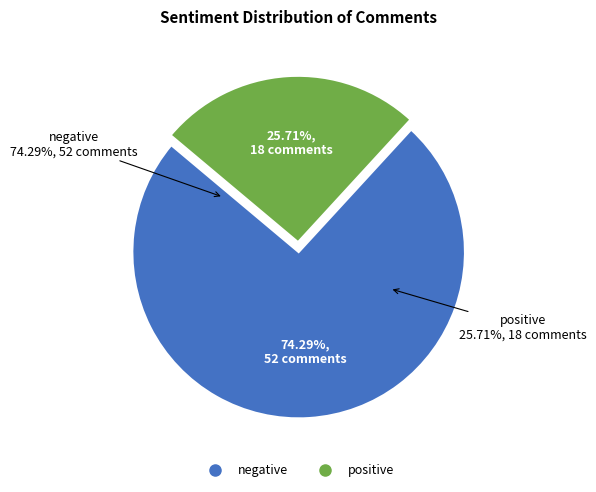

What is the majority slice?

negative